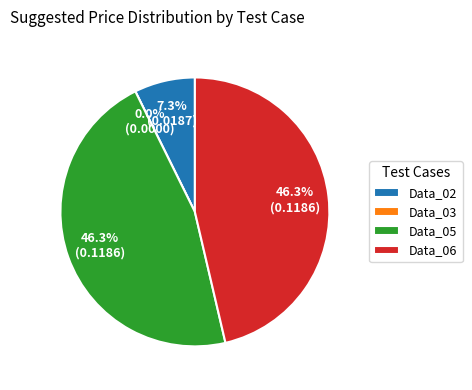

Which category has the biggest portion of the pie?

Data_05